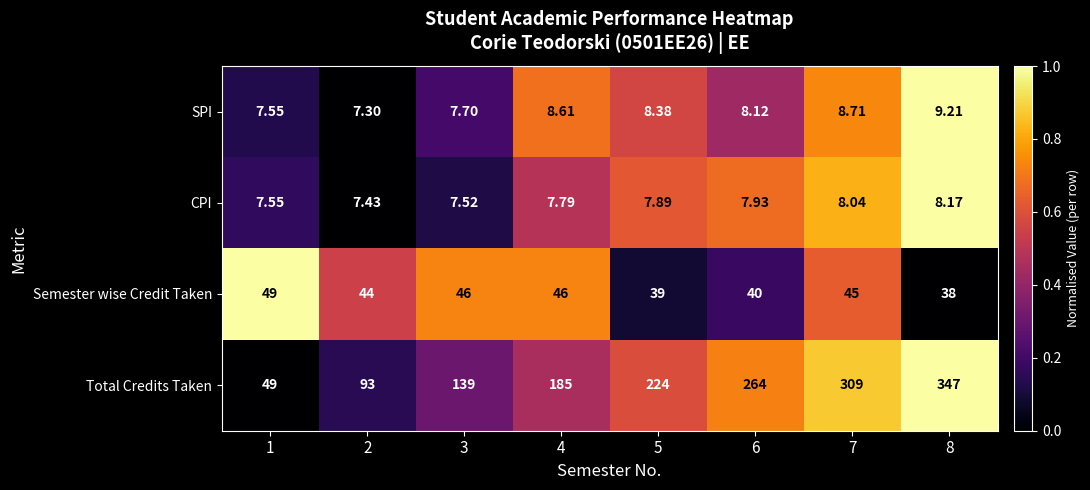

What is the difference between the highest and lowest values at 8?

338.8